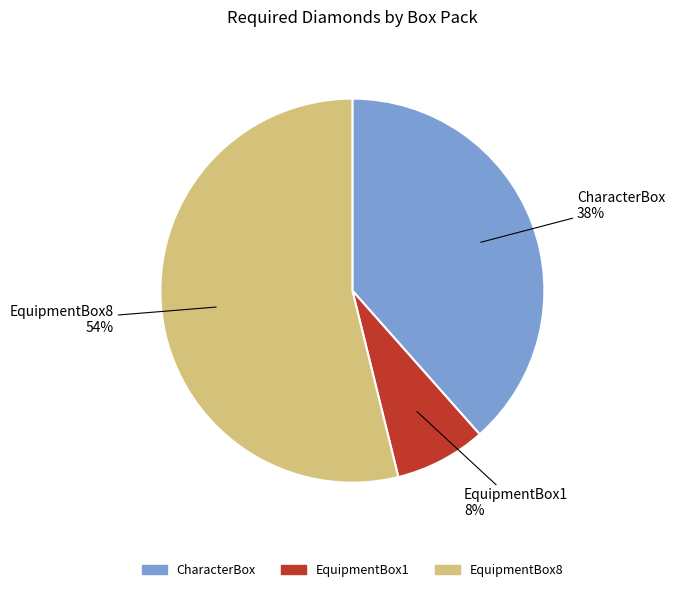

Combined, do CharacterBox and EquipmentBox1 account for over 50%?

No